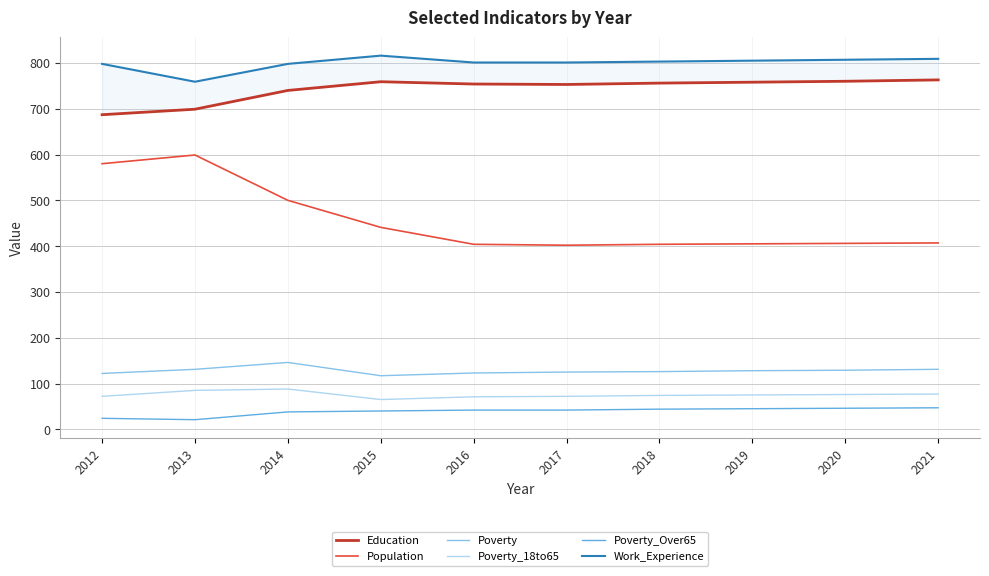

What is the difference between the highest and lowest values at 2019?

760